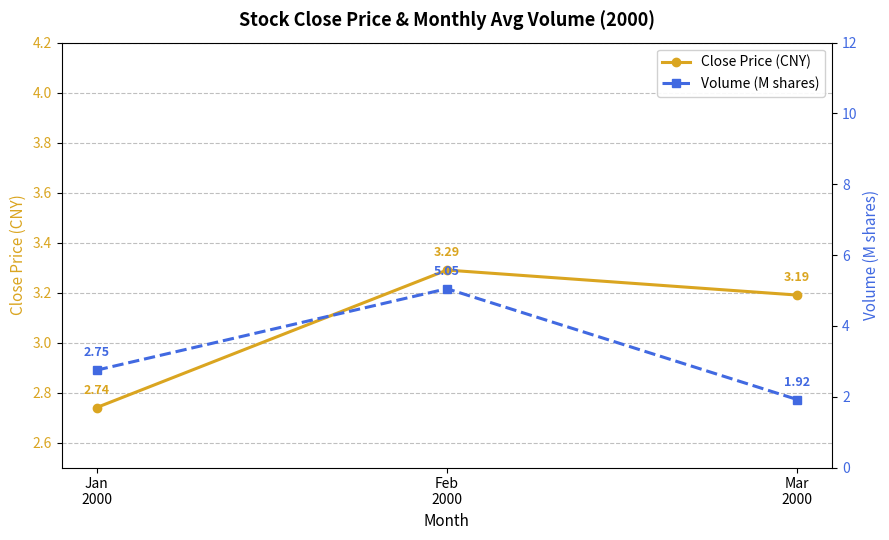

Rank the series by their average value, from highest to lowest.

Volume (M shares), Close Price (CNY)